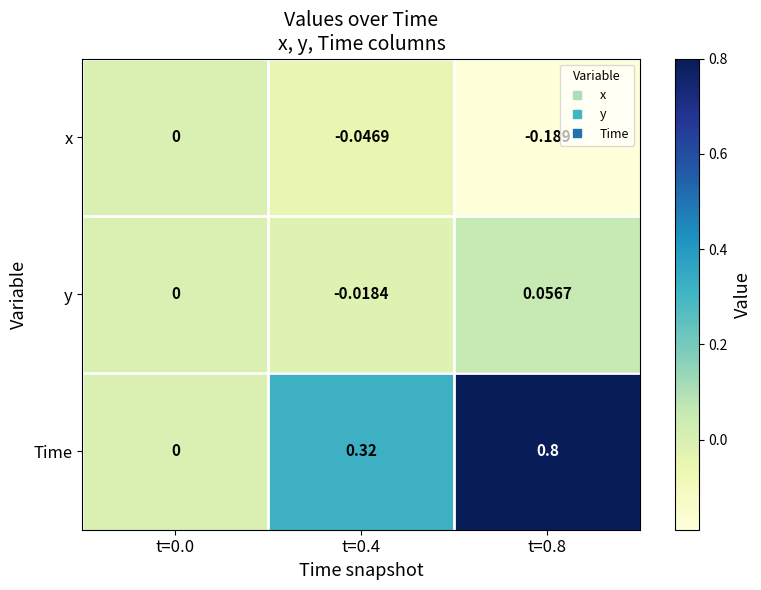

Is the value of Time at t=0.8 greater than the value of y at t=0.4?

Yes